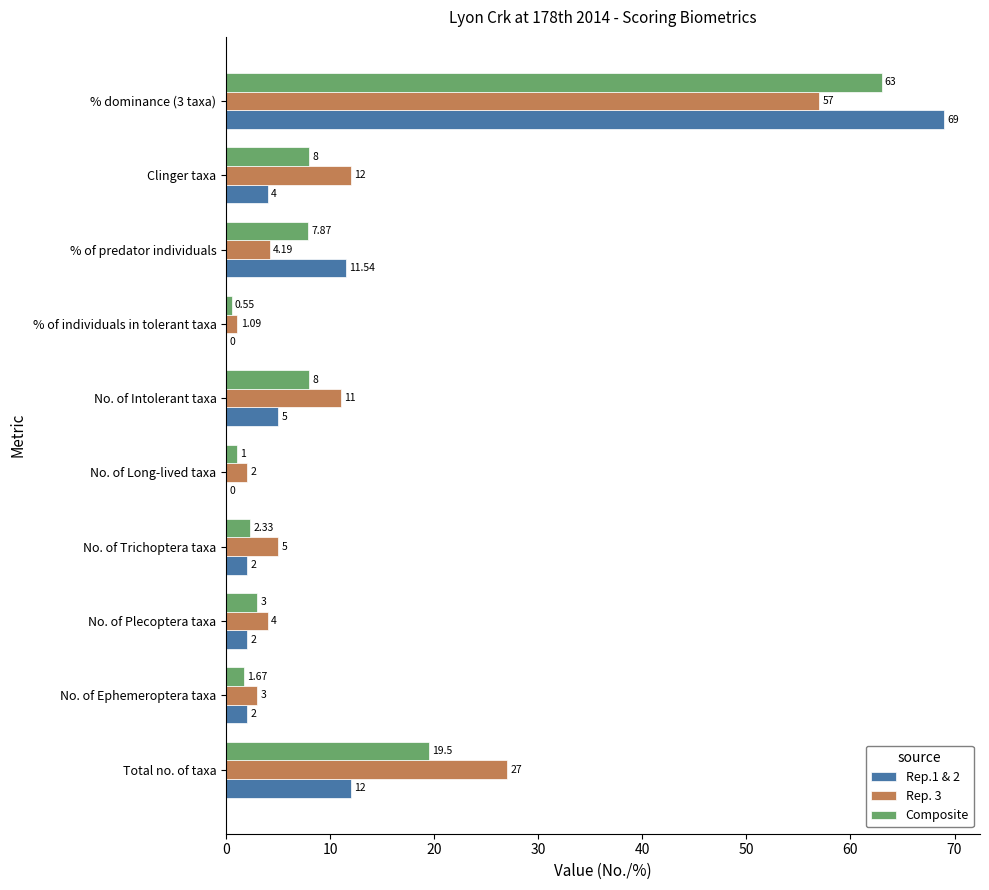

How many series are shown in this chart?

3